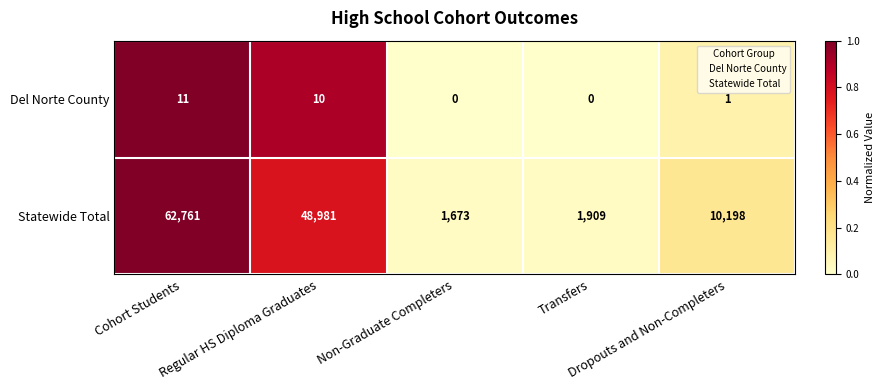

What is the greatest value displayed?

62761